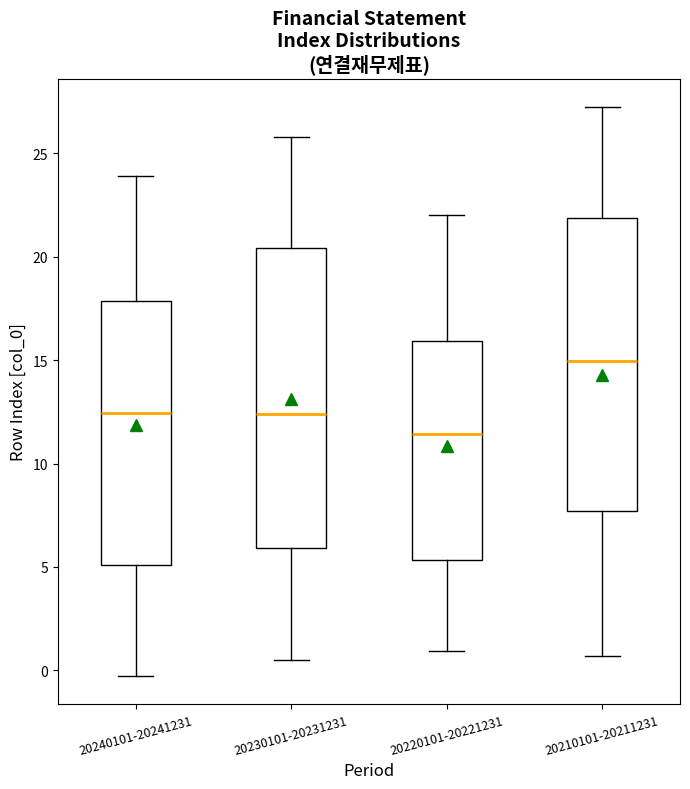

Where does the median line of the box for 20220101-20221231 sit on the y-axis? The values are not printed on the chart, so give them approximately, as read against the axis.

11.5